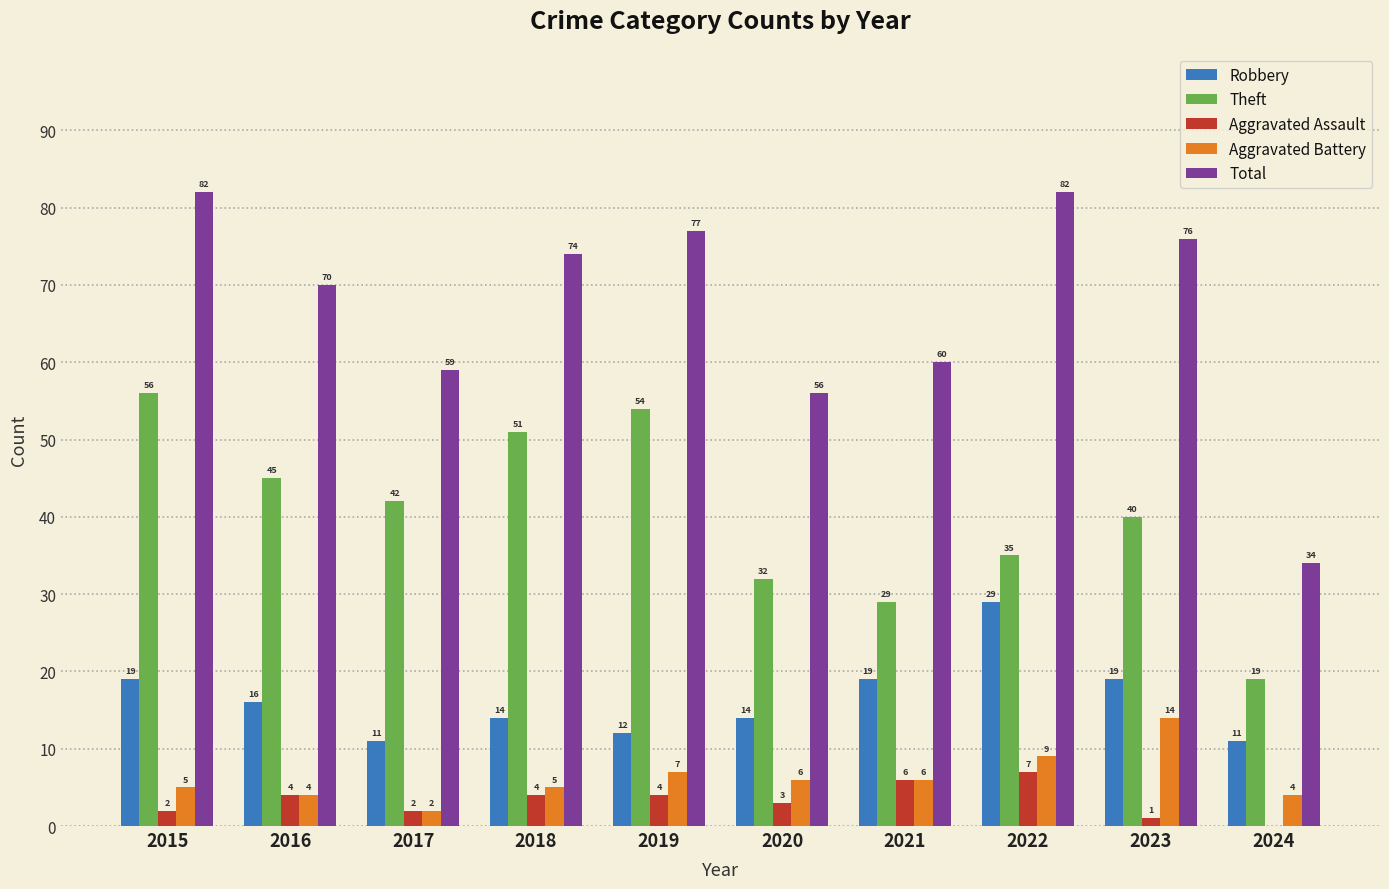

How many groups of bars are there?

10